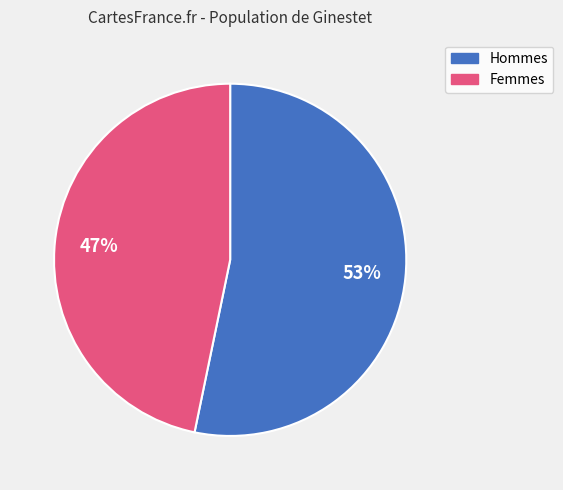

Does any single category account for the majority?

Yes